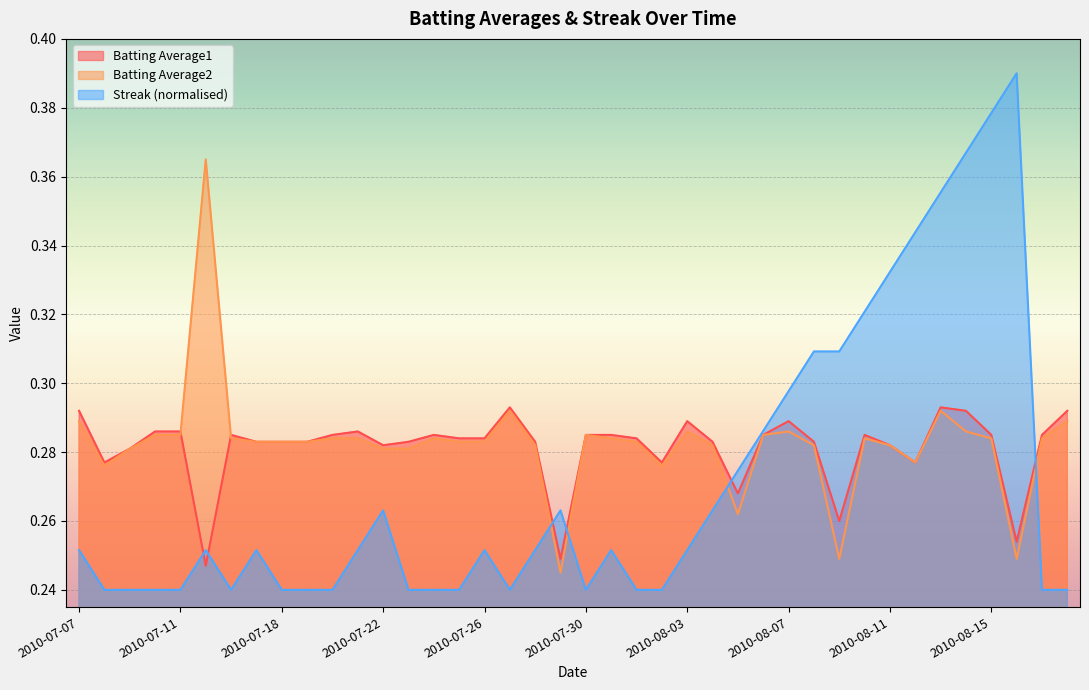

How many times do Batting Average1 and Batting Average2 cross each other?

2